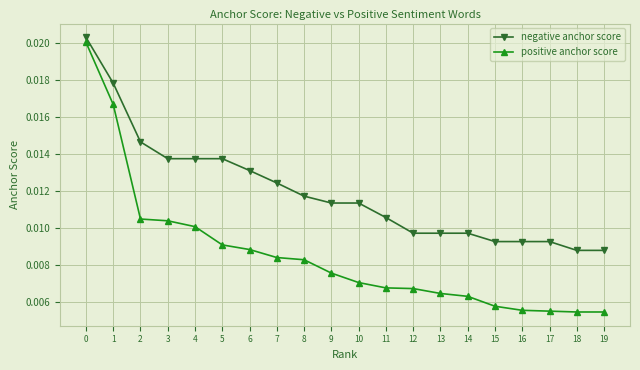

How many lines are shown in the chart?

2